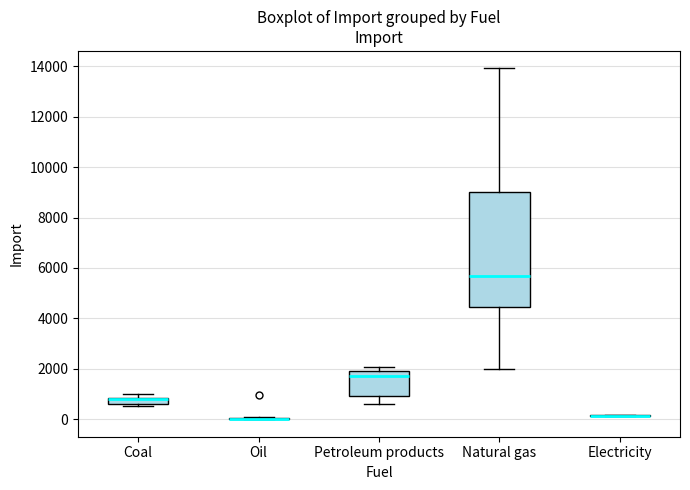

Where is the lower edge of the box for Natural gas on the y-axis? The values are not printed on the chart, so give them approximately, as read against the axis.

4400